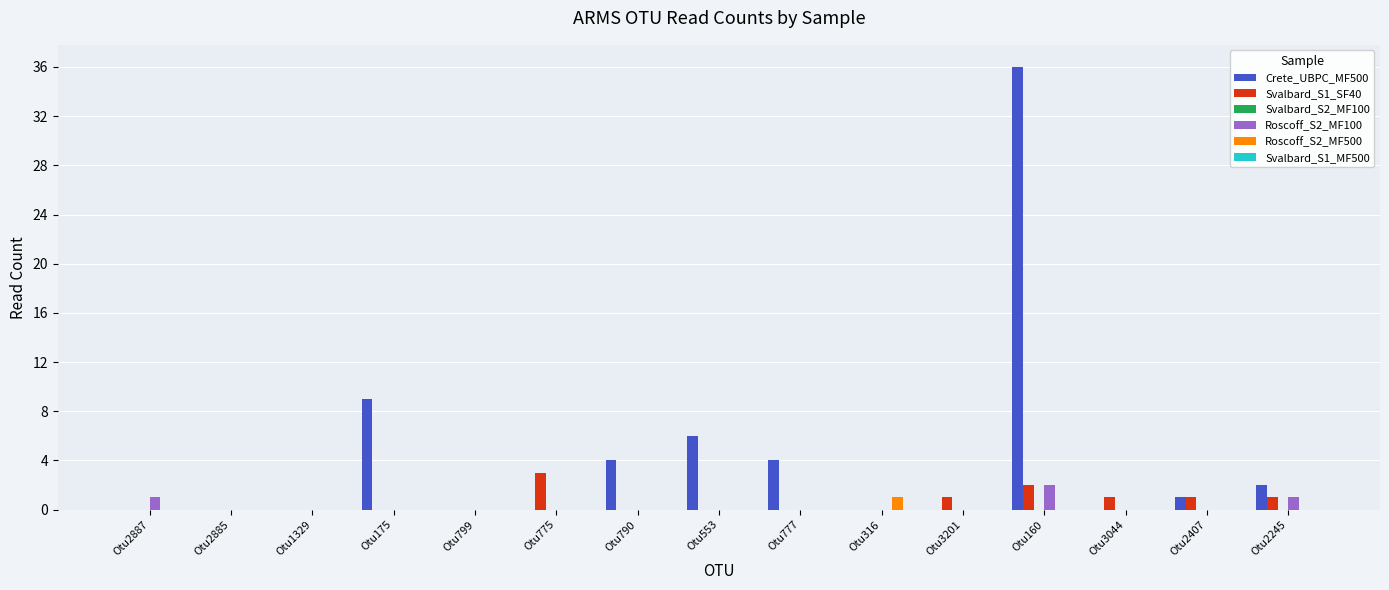

At which category is the sum across all series the highest?

Otu160